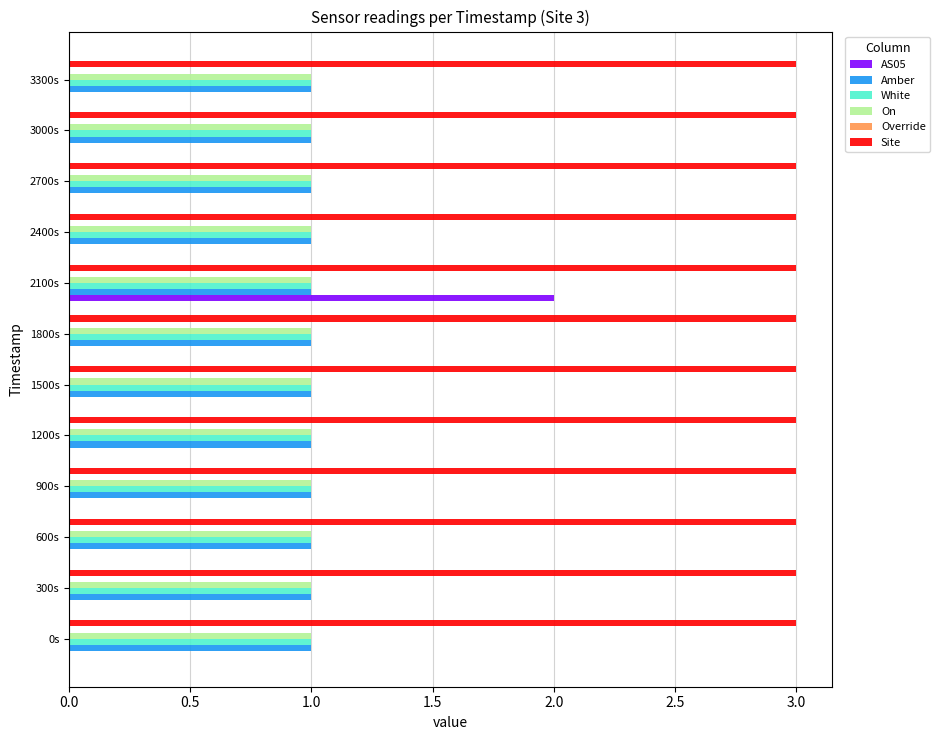

What is the sum of all Site values?

36